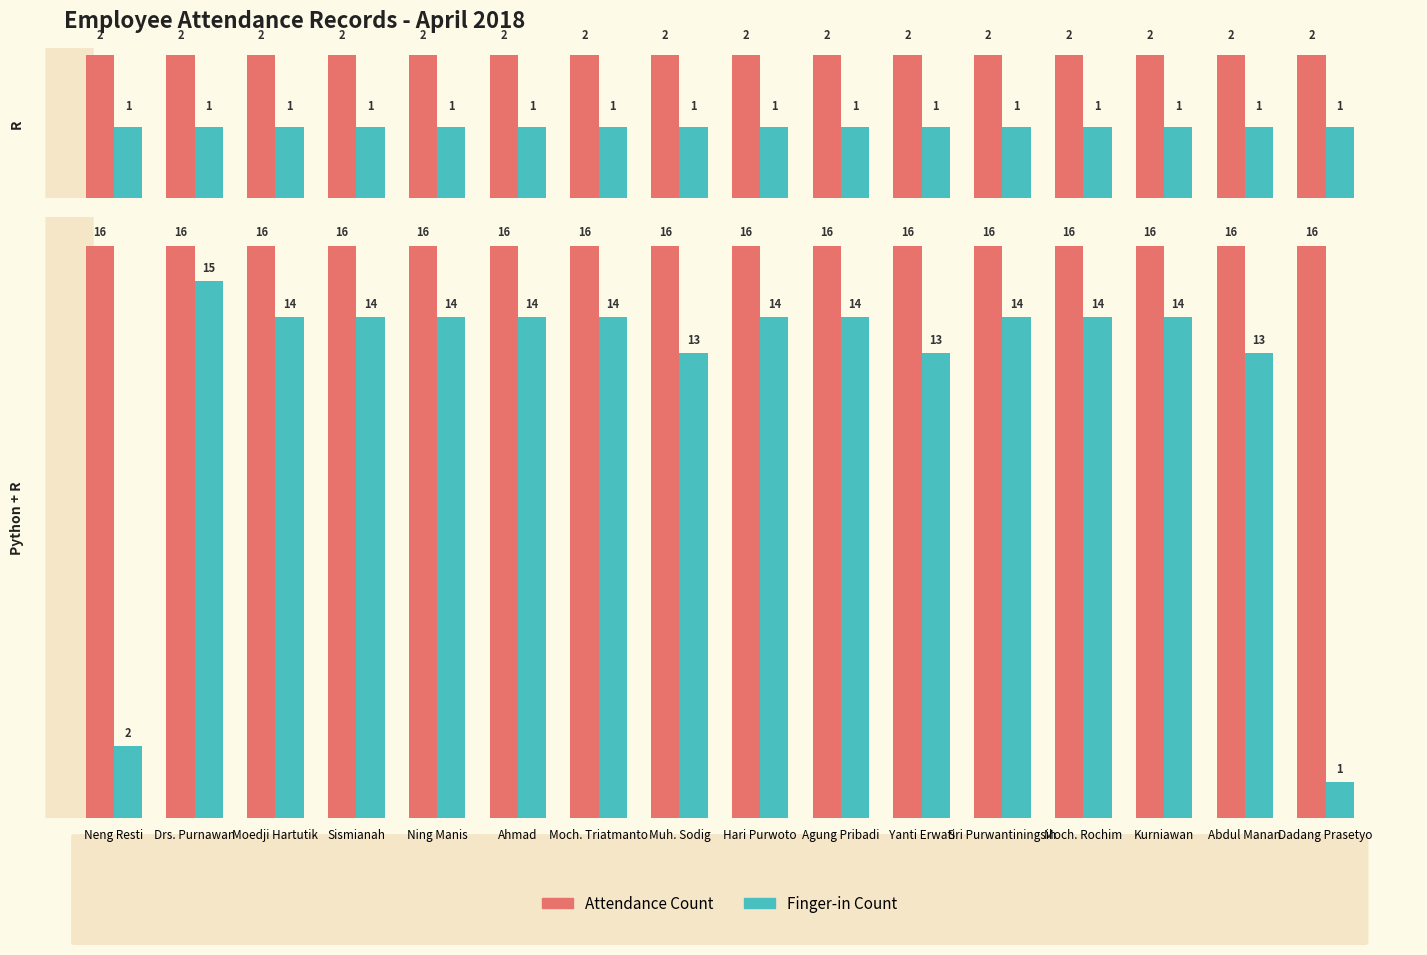

Does the chart contain any negative values?

No